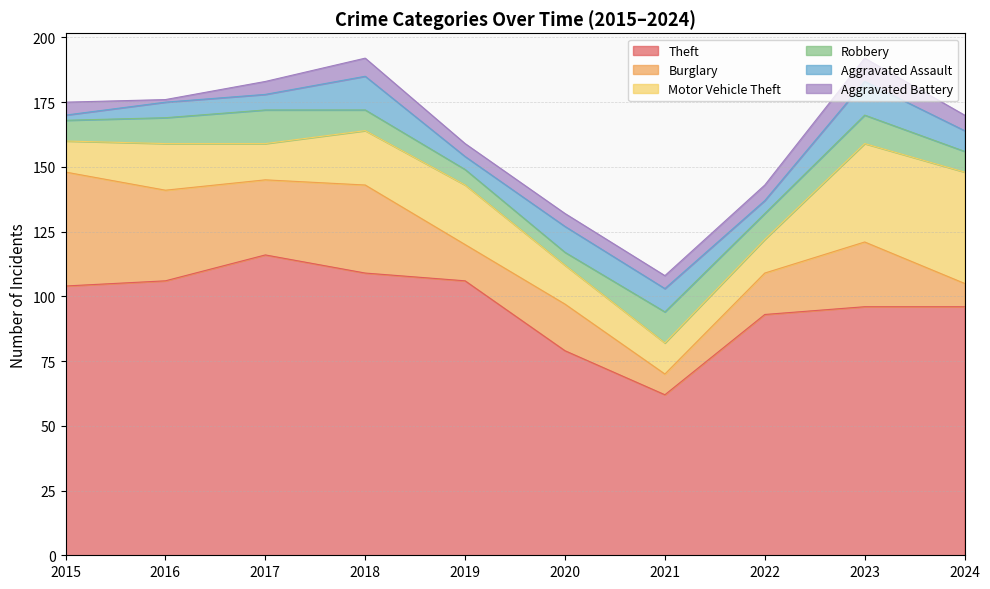

What is the total value across all series at 2018?

192